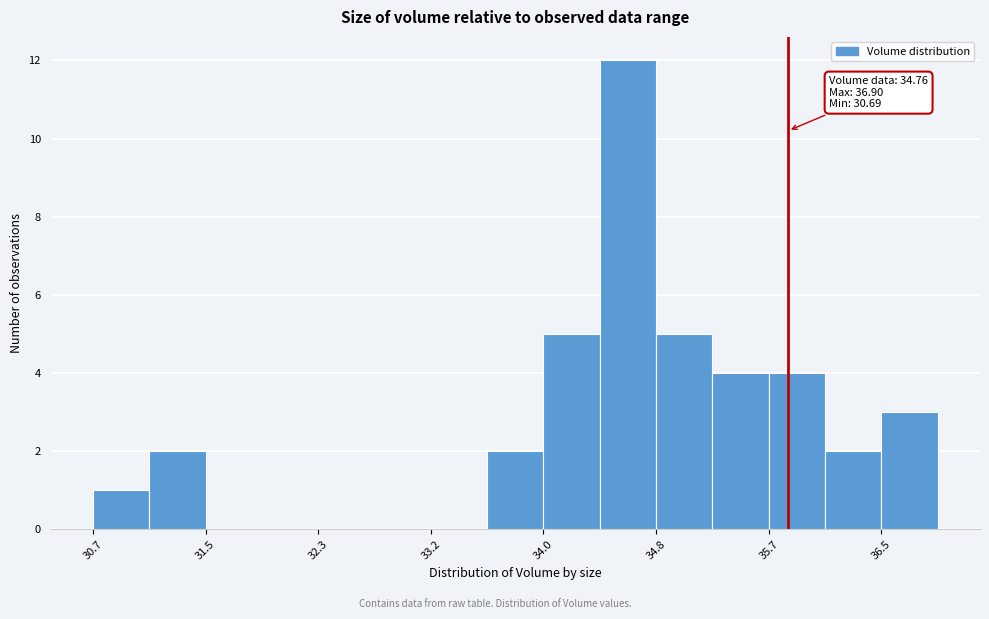

Over which range of the x-axis is the bar tallest?

34.4 to 34.8